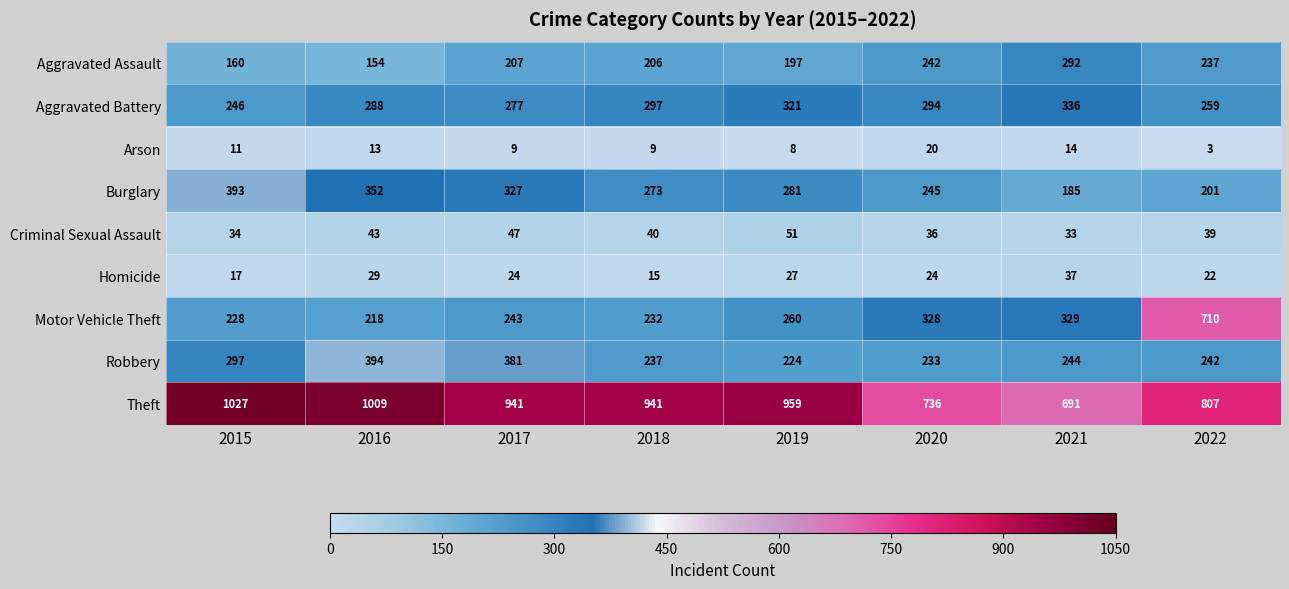

Count the Aggravated Battery values in the range 277 to 321.

5